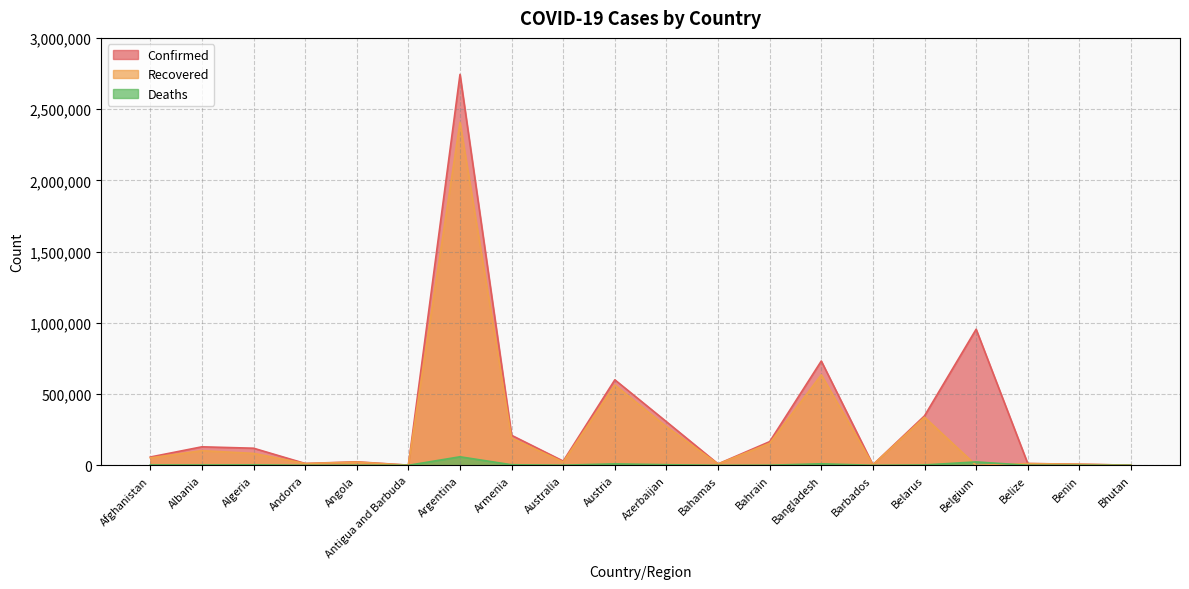

Where does the Confirmed series first go above 119992?

Albania